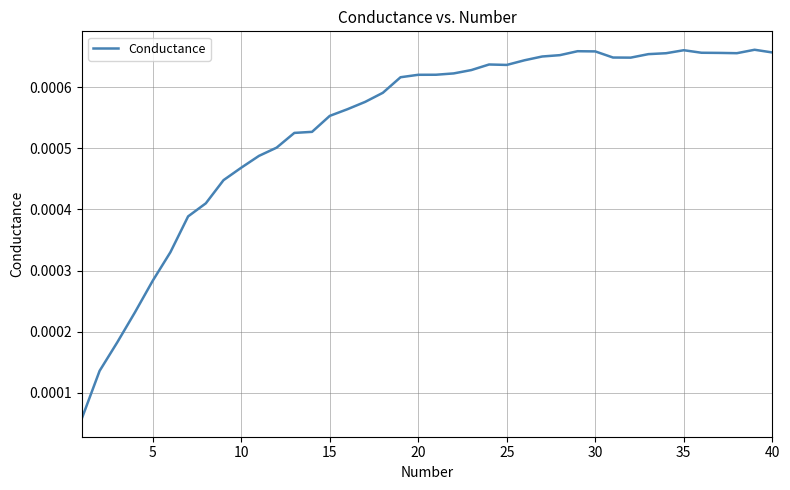

How many lines are shown in the chart?

1